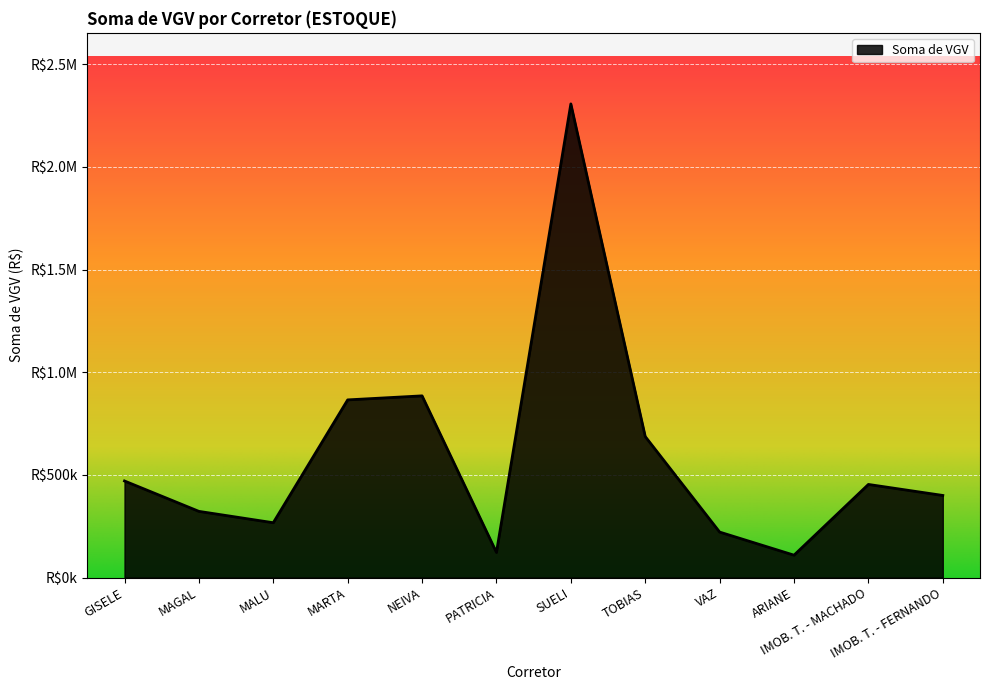

At which category does the data reach its first local peak?

NEIVA